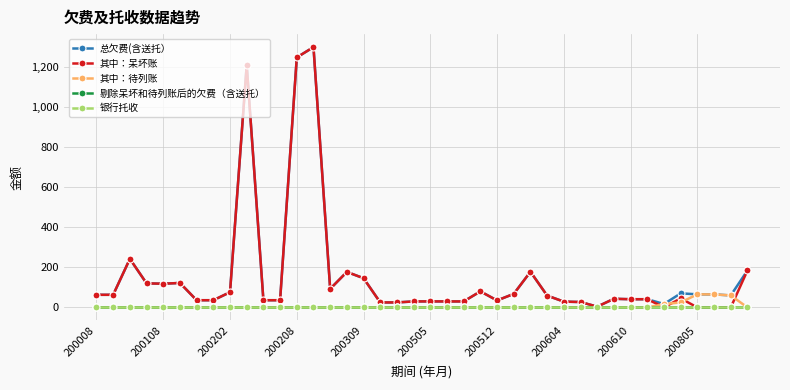

True or false: 银行托收 has more than 2 interior local peaks.

False